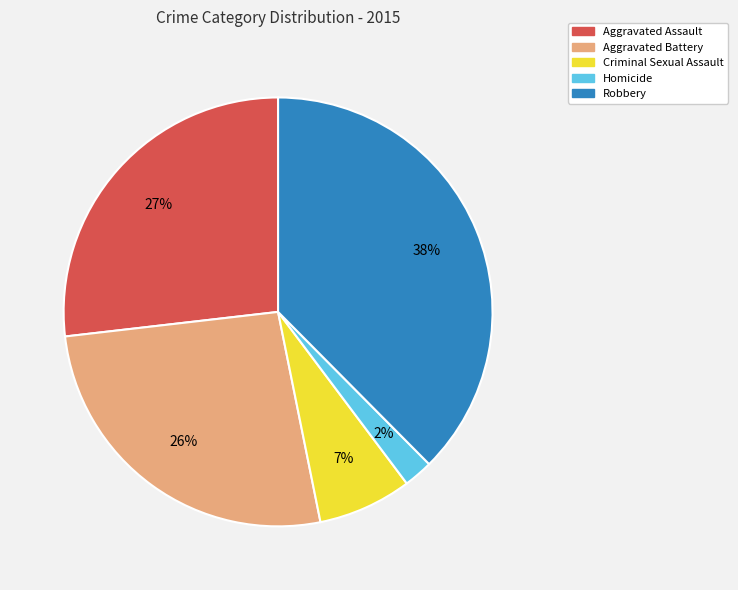

To the nearest percent, what is the average slice percentage?

20%